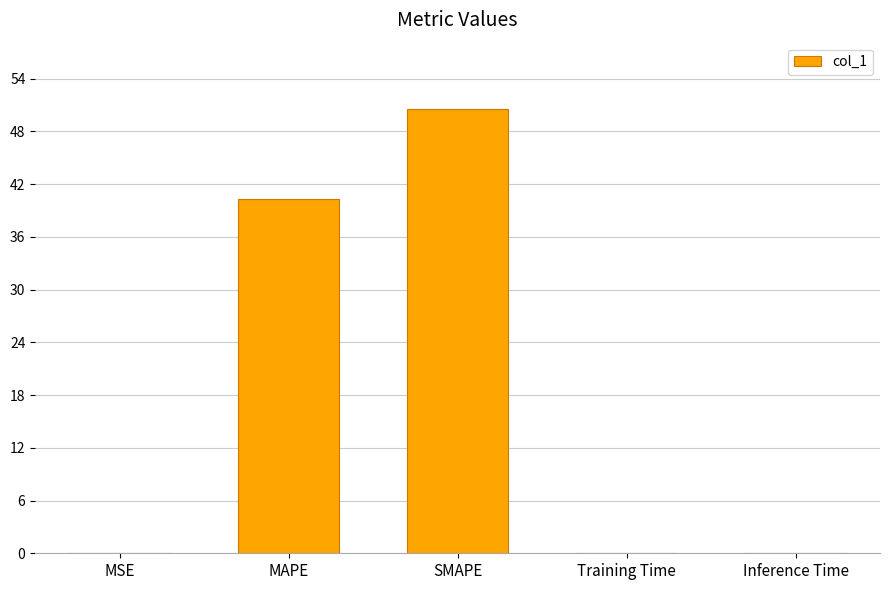

Does the chart contain stacked bars?

No